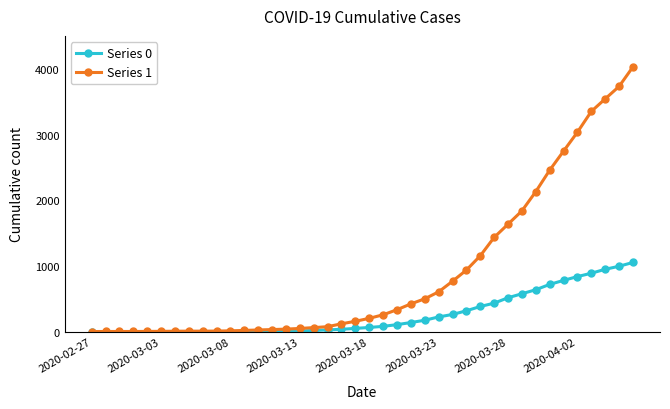

Rank the series by their maximum value, from lowest to highest.

Series 0, Series 1